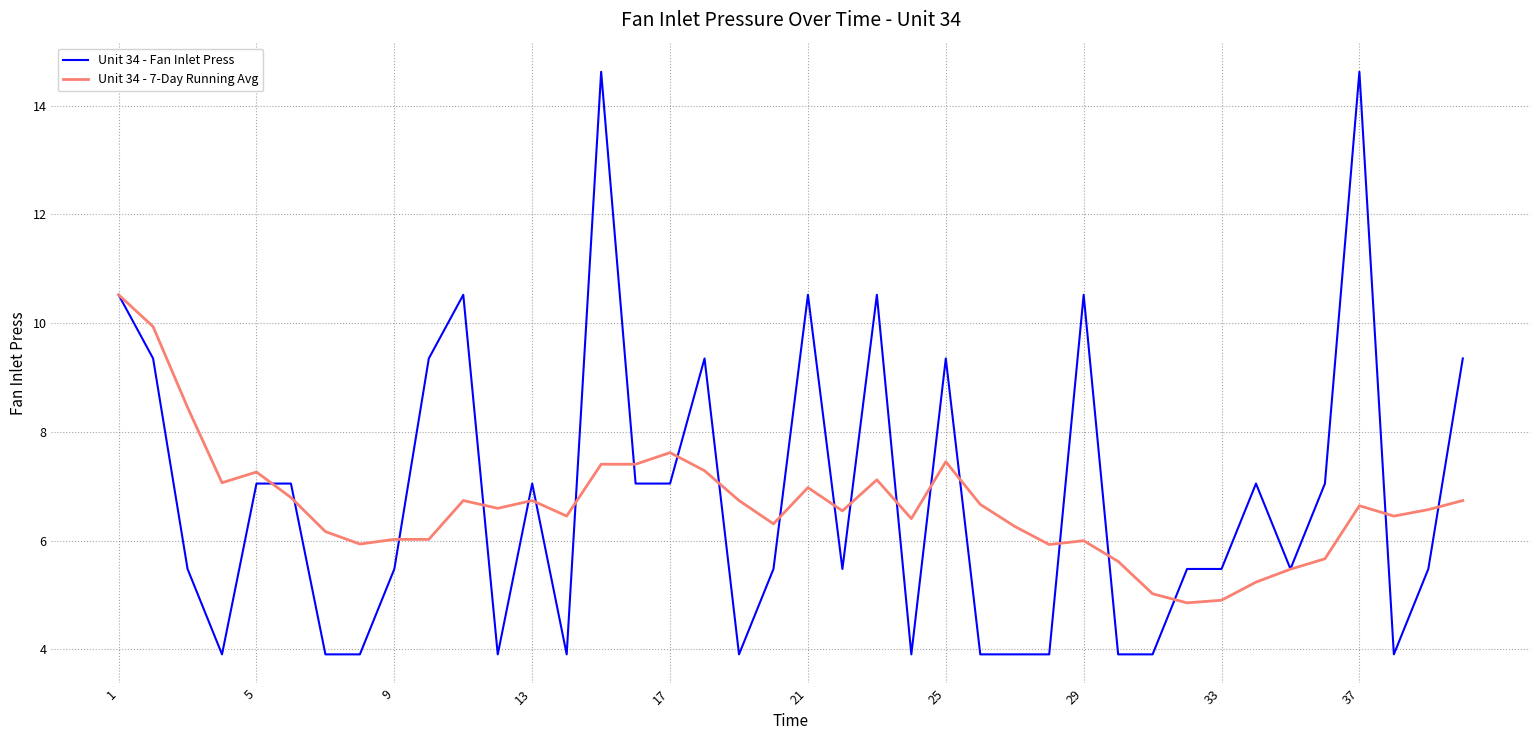

What is the sum of all Unit 34 - 7-Day Running Avg values?

266.0